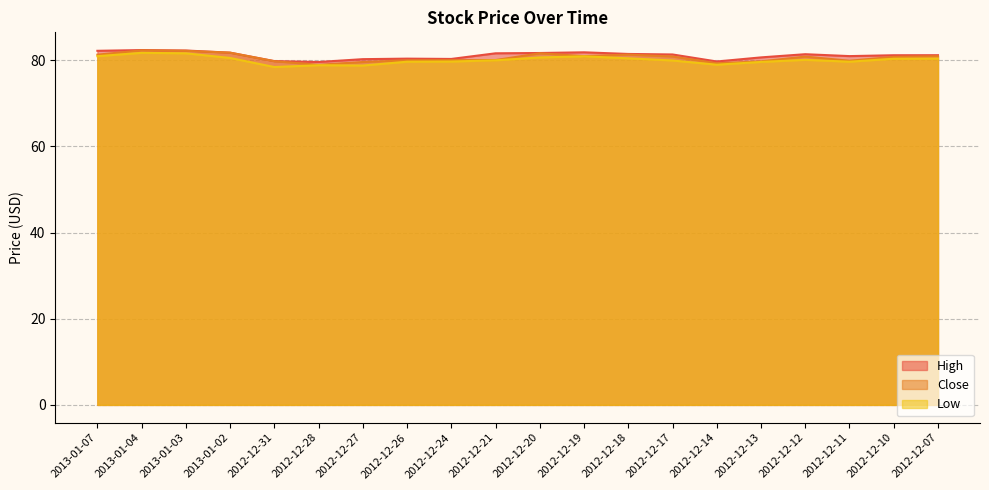

True or false: High has a value of 144.9 at 2012-12-20.

False